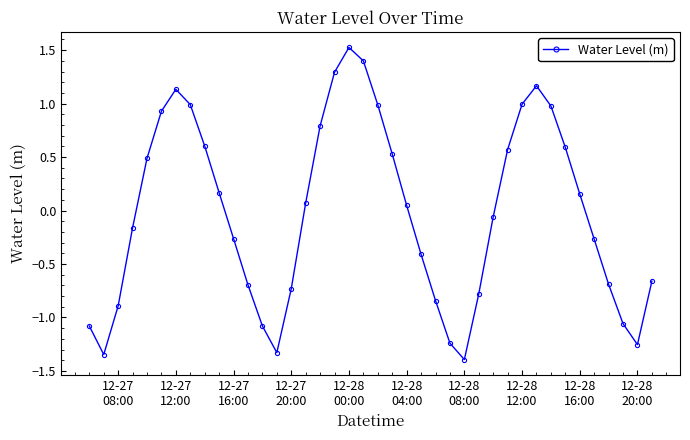

True or false: the data has more than 2 interior local peaks.

True